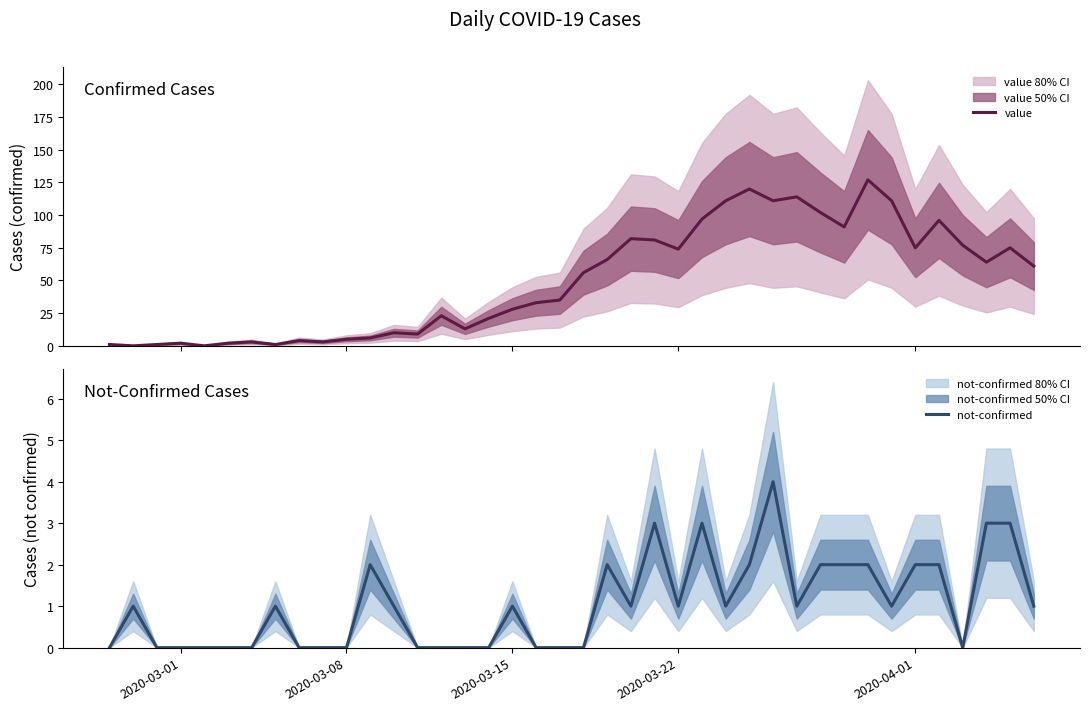

What is the highest value of the value series?

127